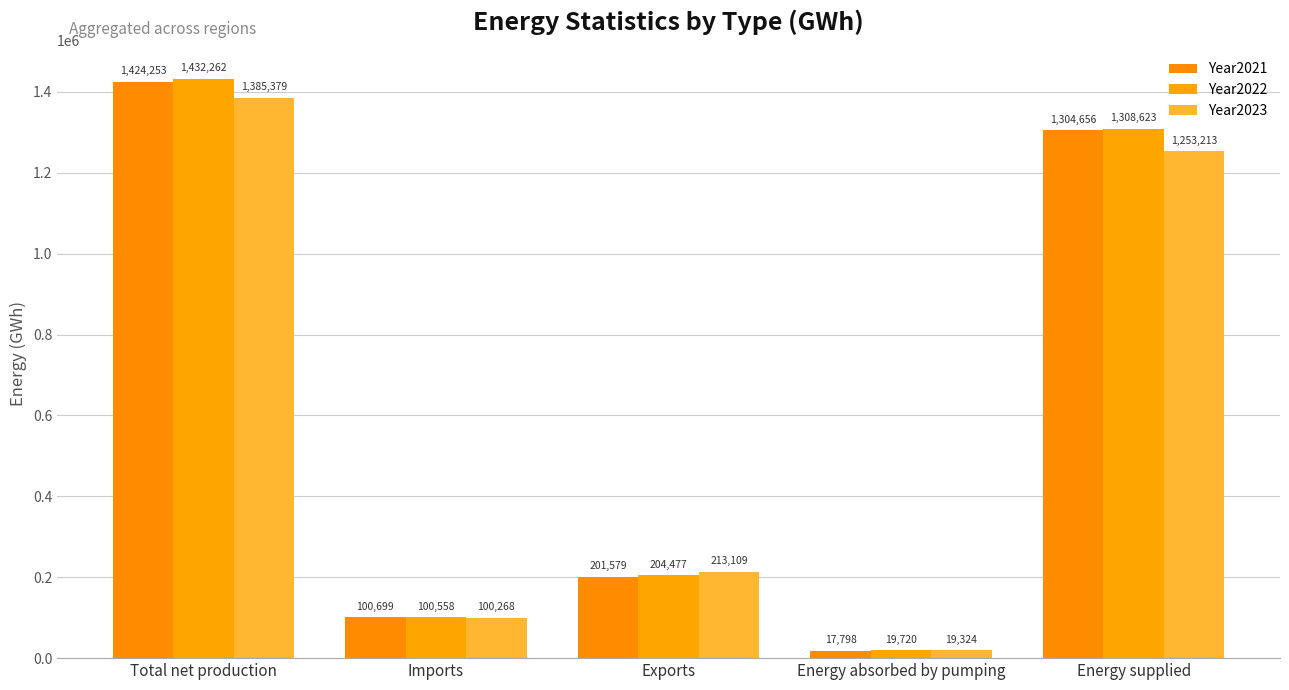

At which label does Year2021 reach its peak?

Total net production